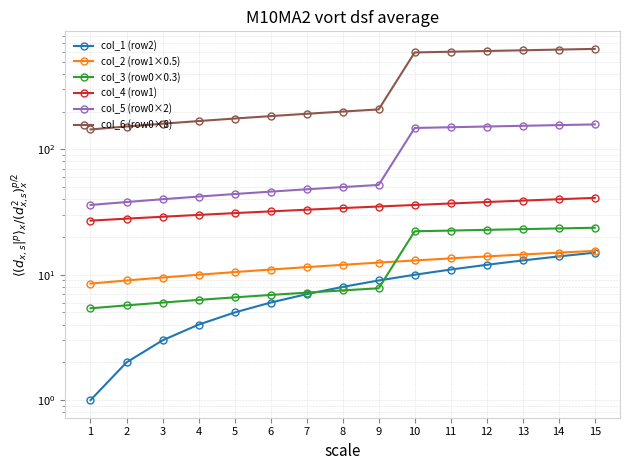

Does the chart have visible grid lines?

Yes